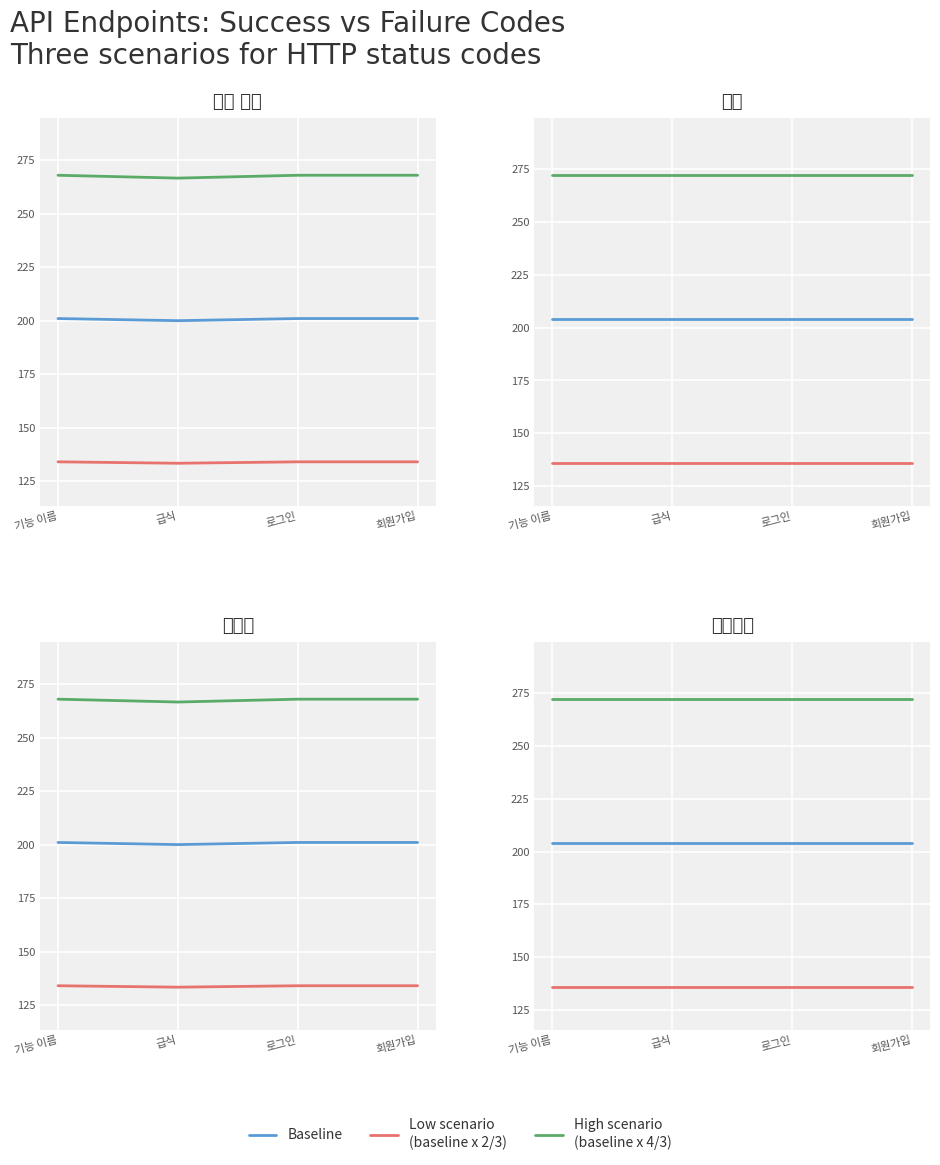

Rank the series by their maximum value, from lowest to highest.

Low (x2/3), Baseline, High (x4/3)